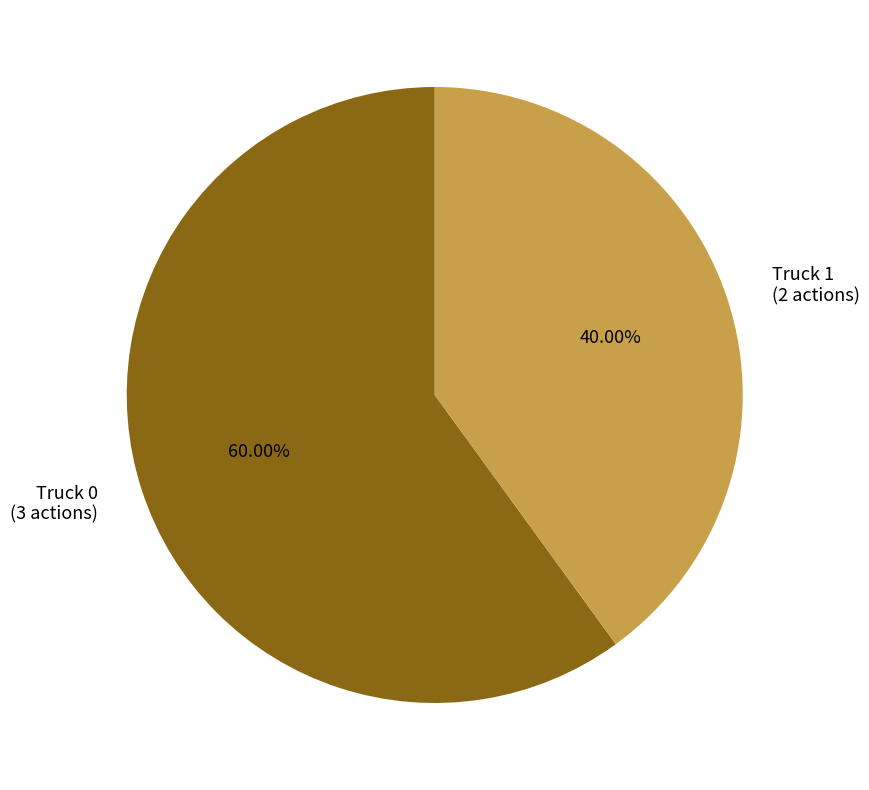

What is the ratio of the value at Truck 0 (3 actions) to the value at Truck 1 (2 actions)?

1.5